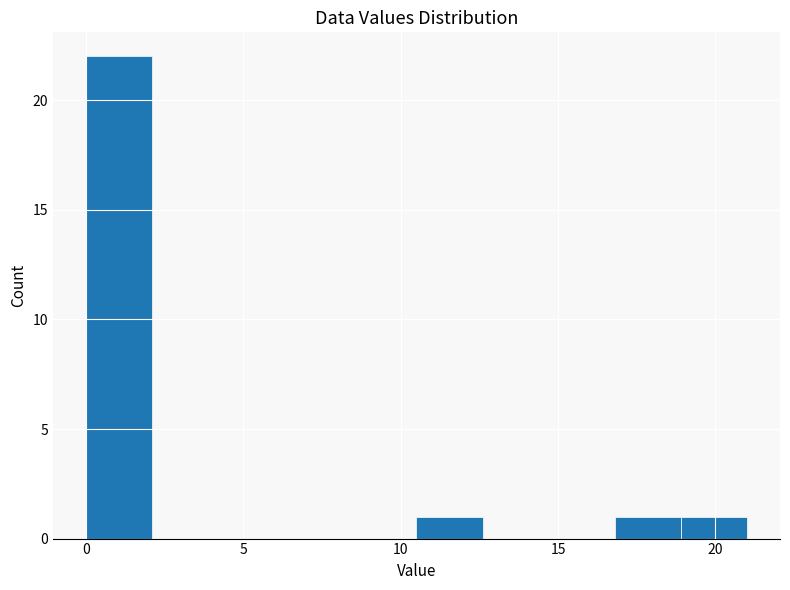

Reading left to right, transcribe this chart: for each bar, give the range it covers on the x-axis and its height. Neither the bar edges nor the heights are printed on the chart, so give them approximately, as read against the axes.

0.0 to 2.1: 22
2.1 to 4.2: 0
4.2 to 6.3: 0
6.3 to 8.4: 0
8.4 to 10.5: 0
10.5 to 12.6: 1
12.6 to 14.7: 0
14.7 to 16.8: 0
16.8 to 18.9: 1
18.9 to 21.0: 1